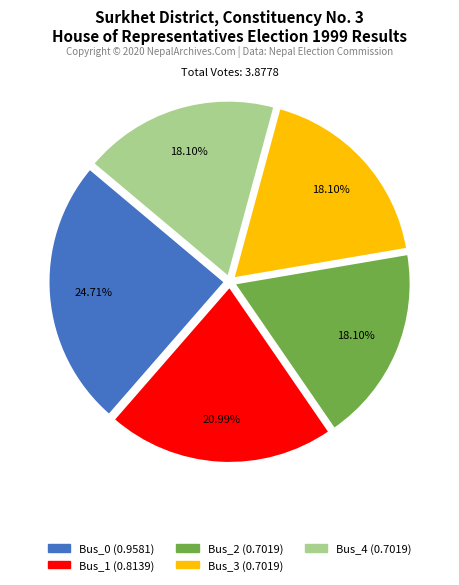

Does any single category account for the majority?

No